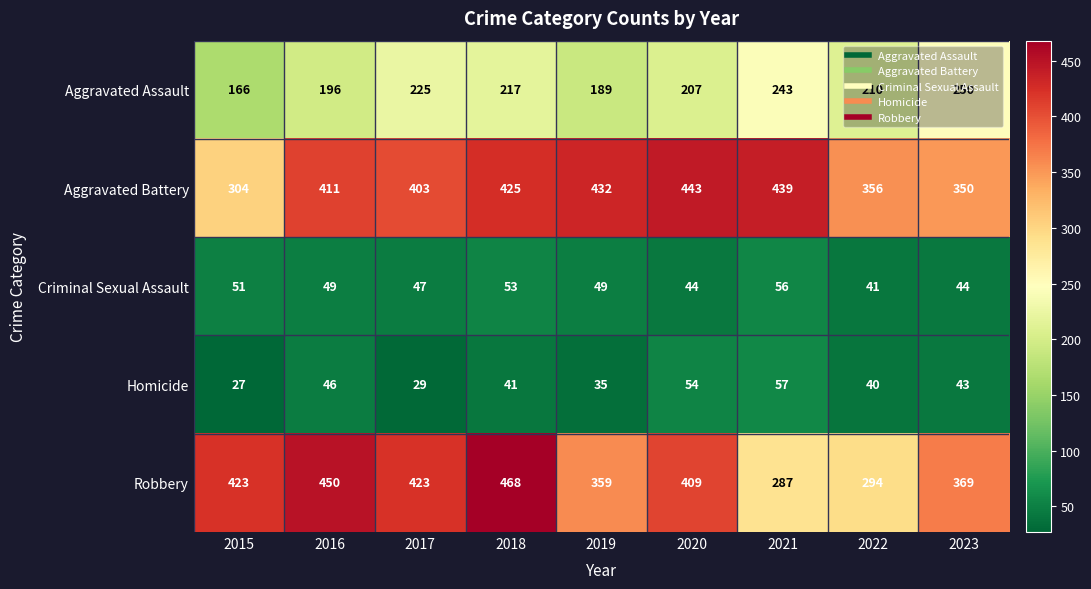

What is the difference between the highest and lowest values at 2018?

427